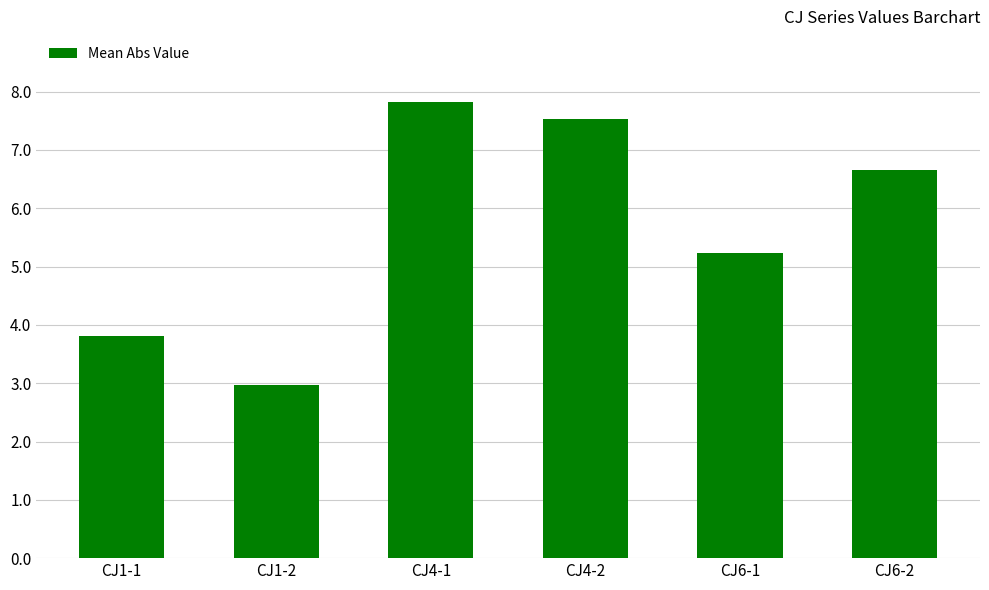

What position from the left is CJ4-1?

3